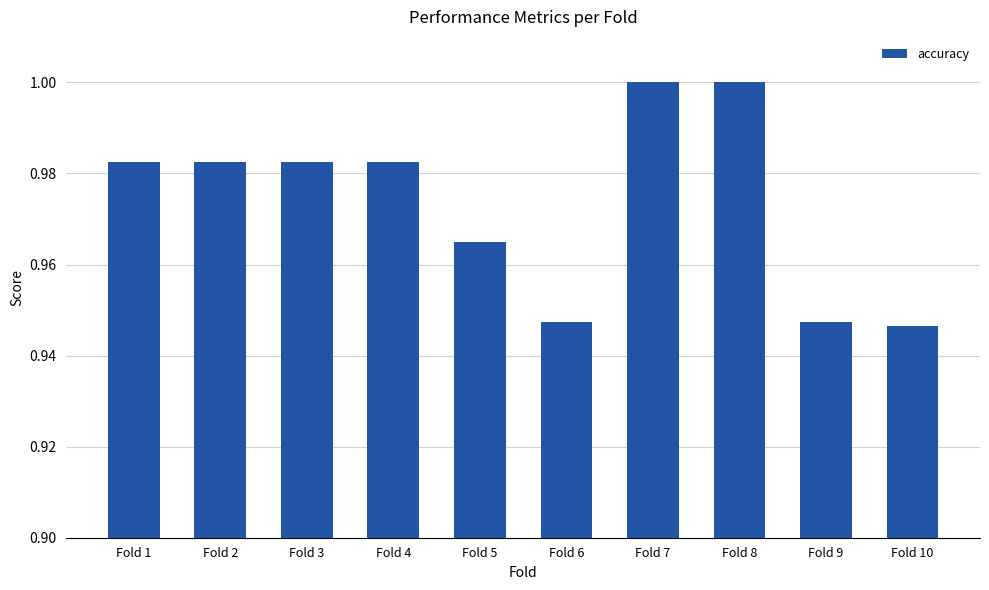

Which has a higher value, Fold 1 or Fold 7?

Fold 7